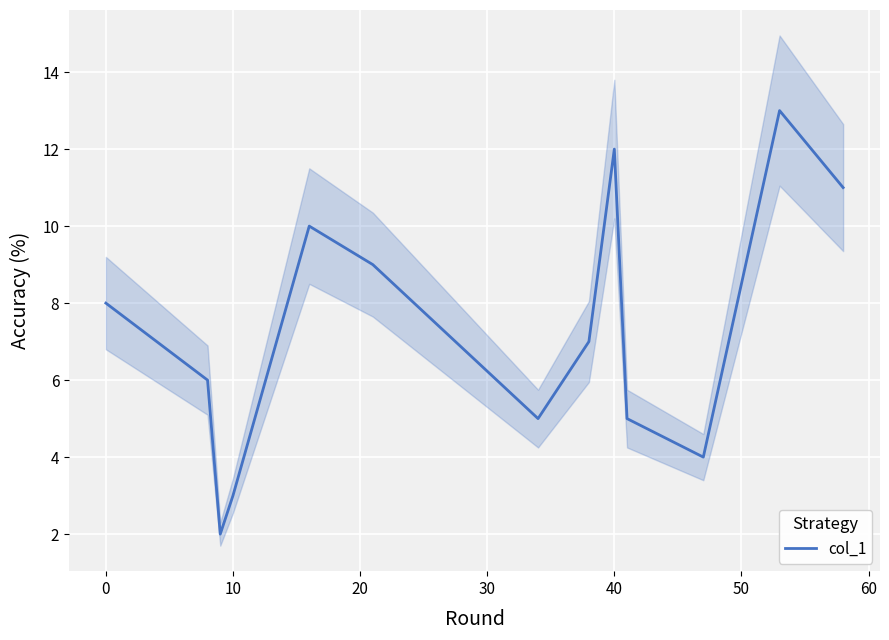

What is the maximum value for col_1?

13